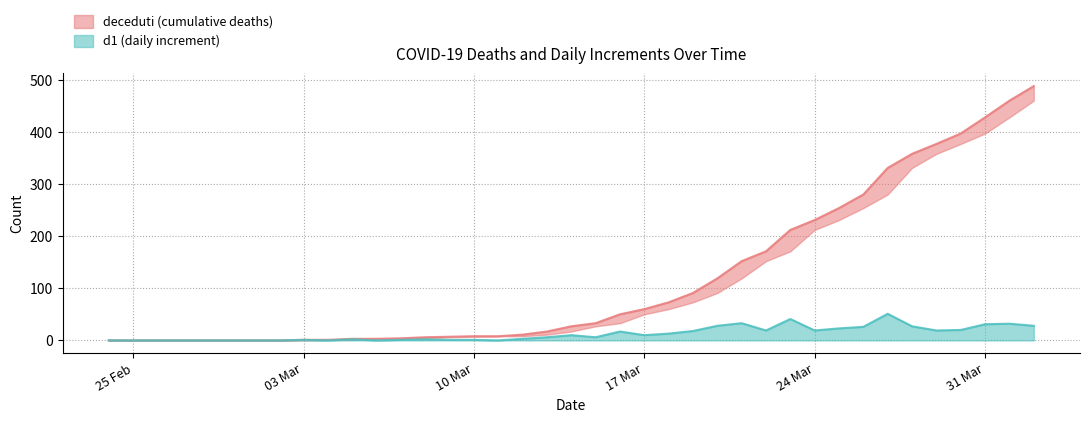

True or false: deceduti has more than 0 interior local peaks.

False